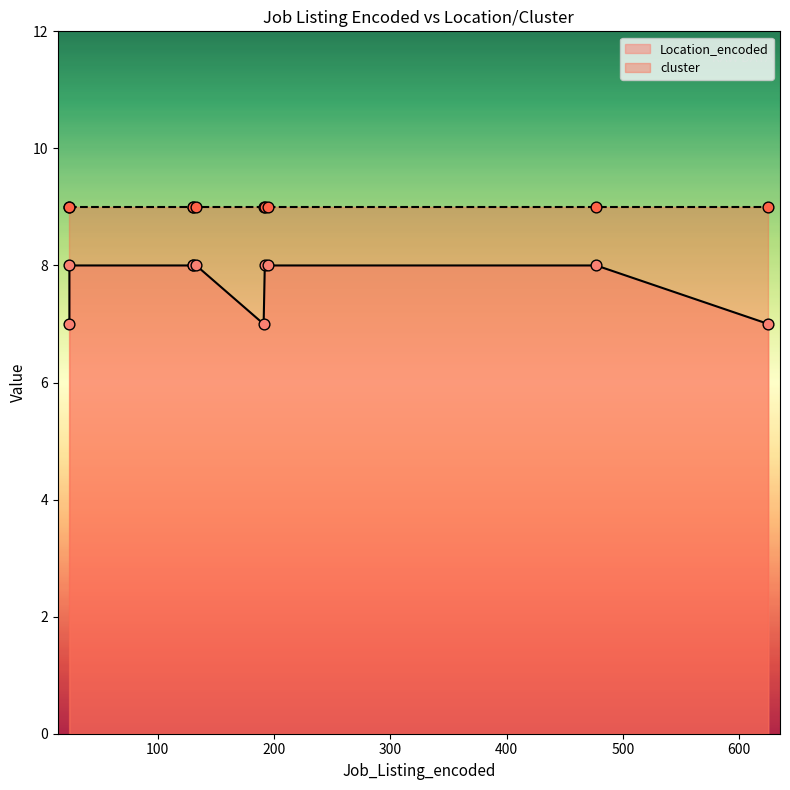

What is the change in value from 191 to 195?

+1